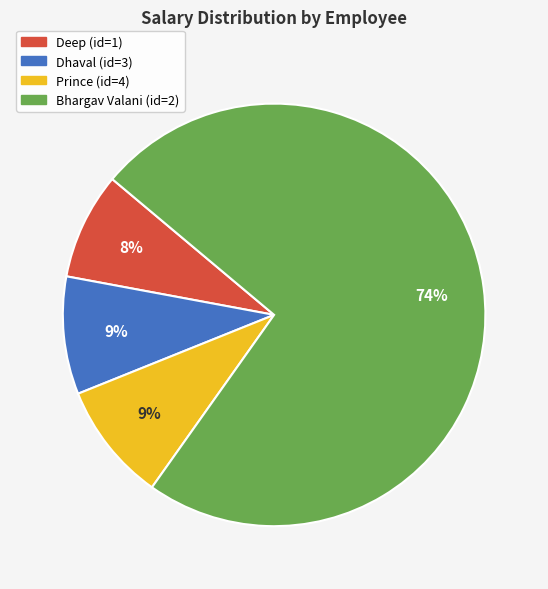

Which slice represents more than half of the pie?

Bhargav Valani (id=2)